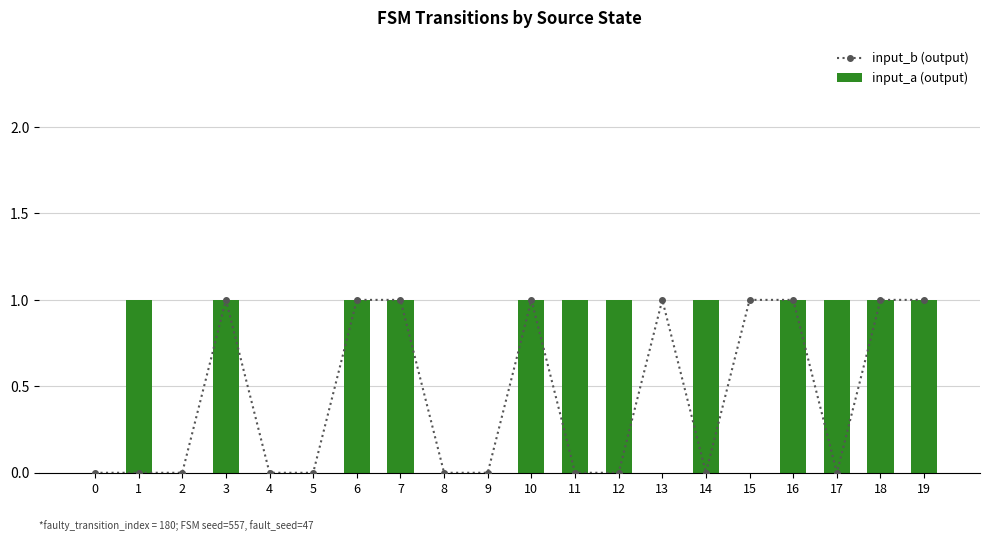

What is the sum of all input_a (output) values?

12